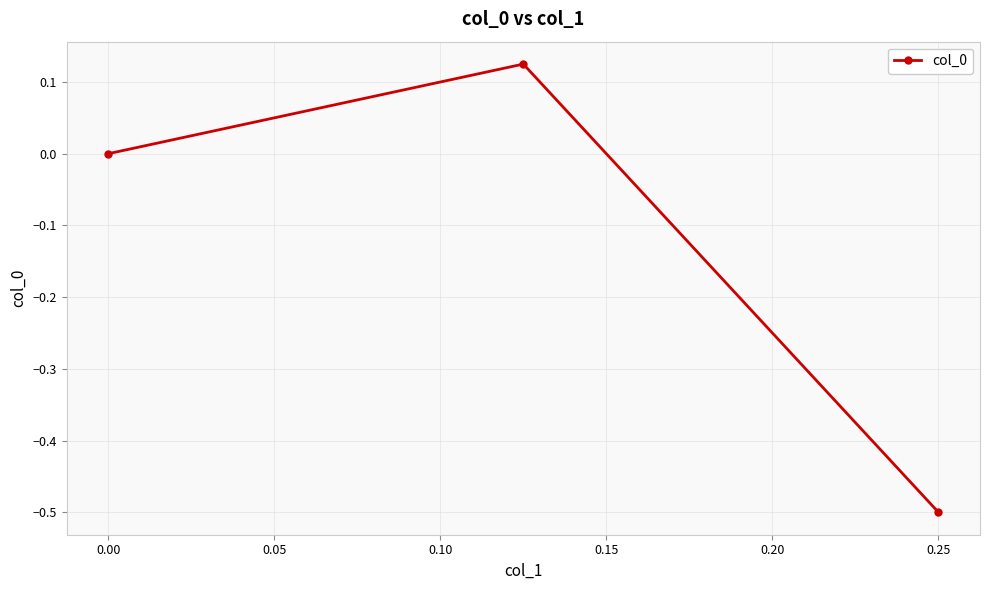

How many series are shown in this chart?

1